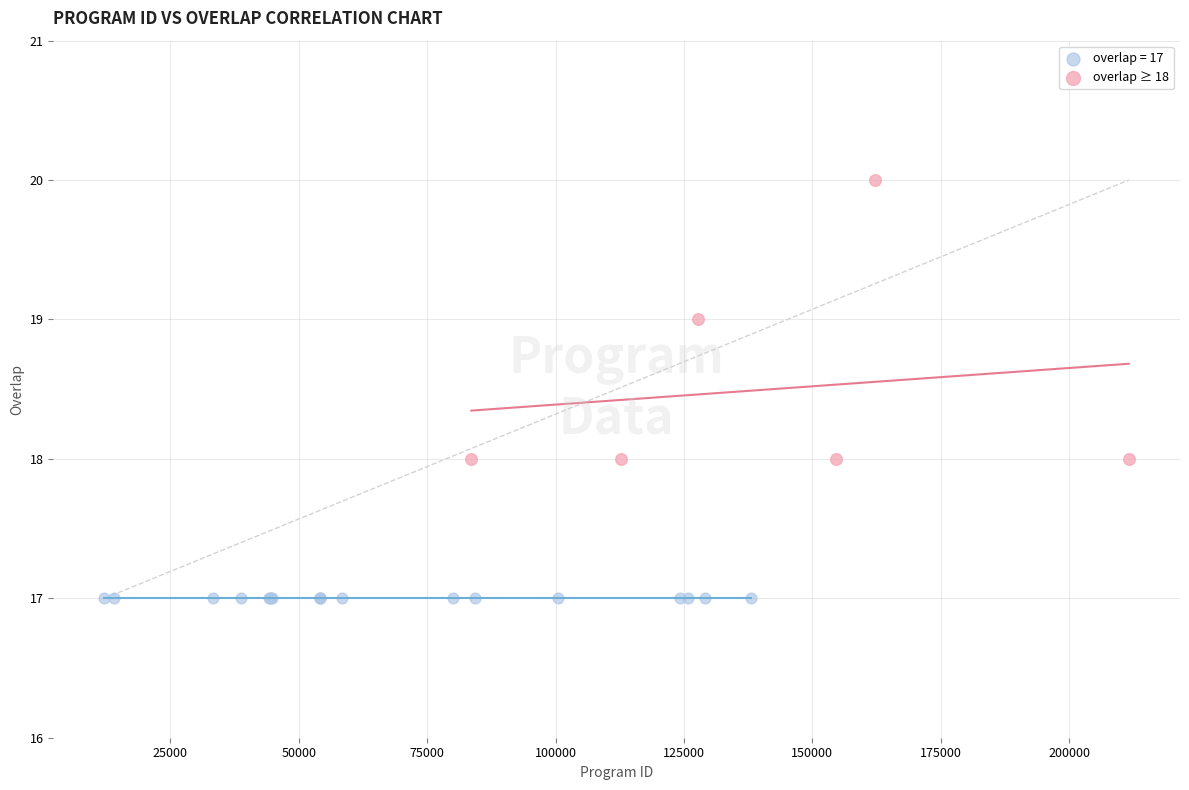

Which series contains the highest Y value?

overlap ≥ 18